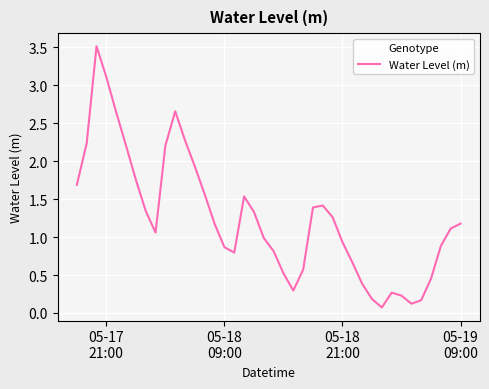

What is the difference between the maximum and minimum values?

3.4